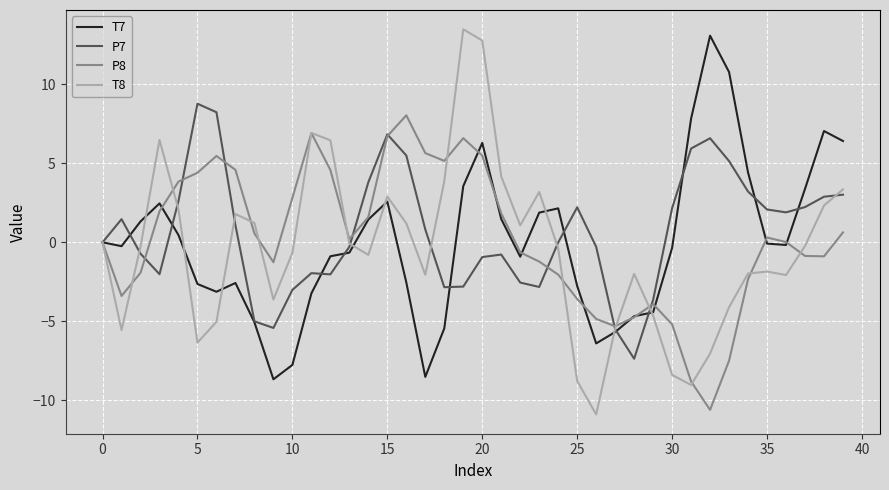

Is this an area chart (filled region under the line)?

No